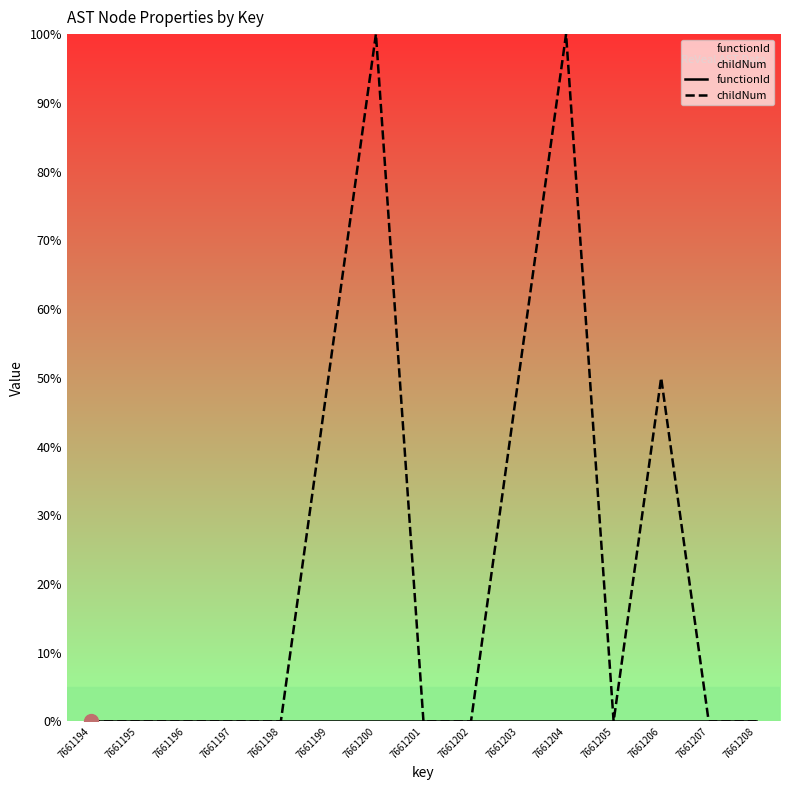

Which series has the widest spread of values?

childNum